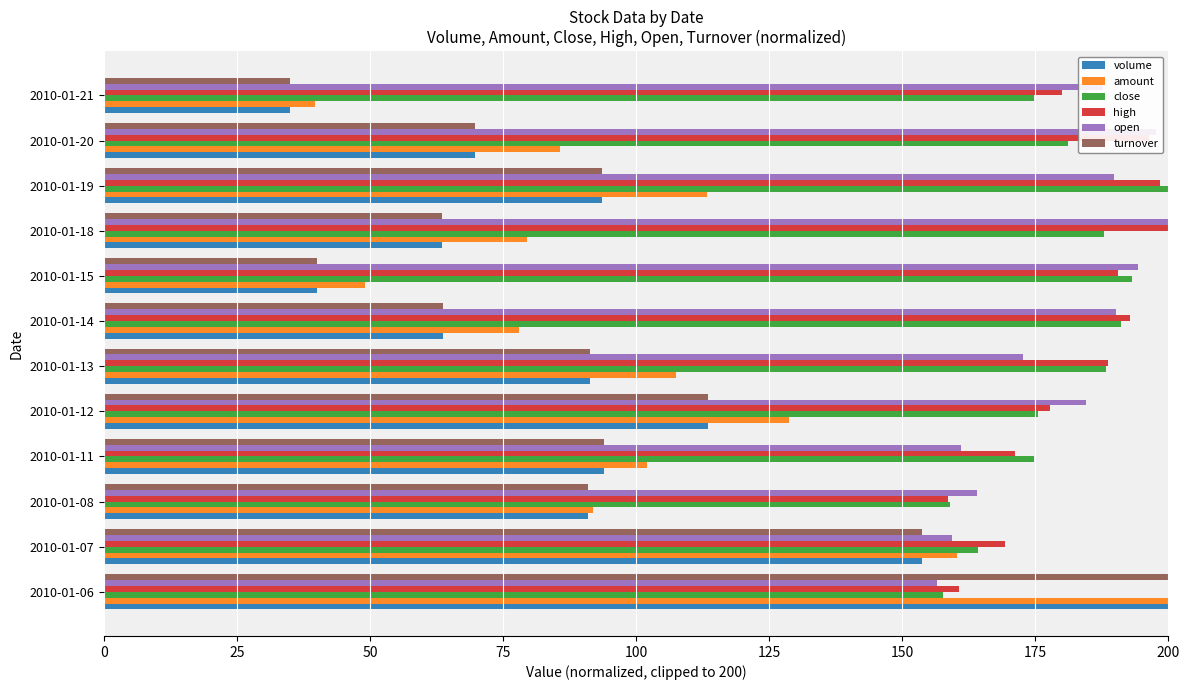

At how many categories does at least one series exceed 125?

12